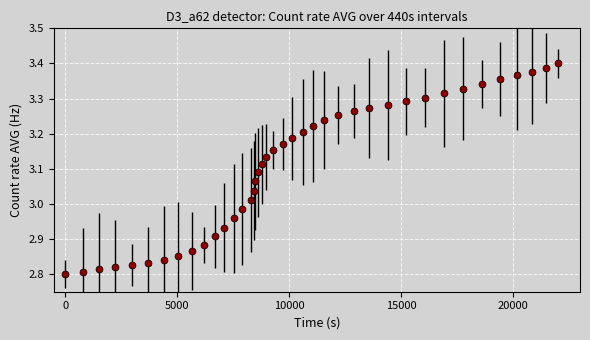

What is the difference between the second highest and second lowest values?

0.6